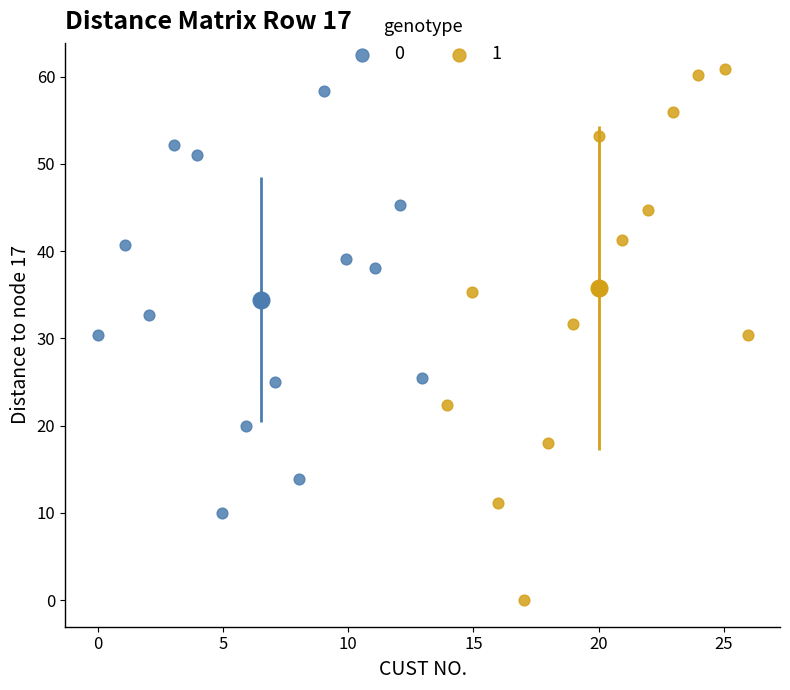

Which series has the largest Y range (max minus min)?

1